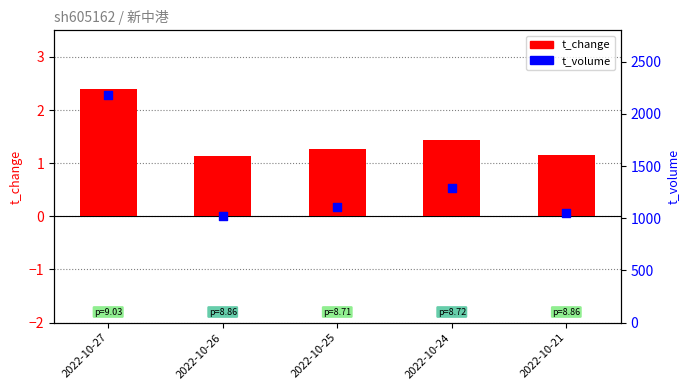

At how many categories does at least one series exceed 762?

5